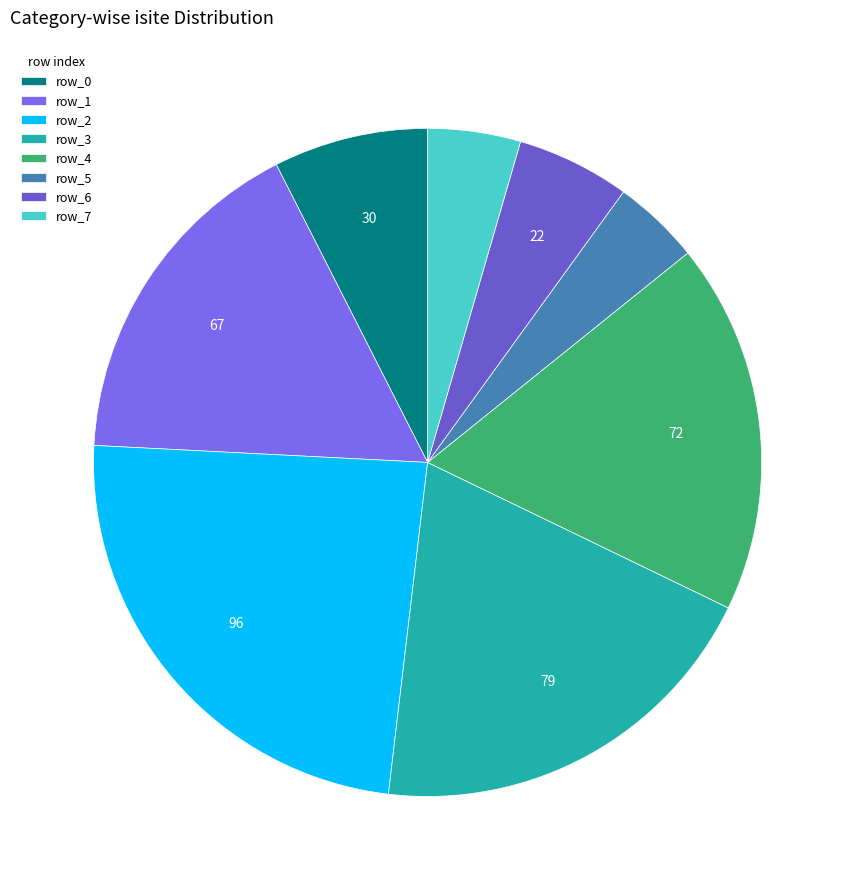

Between row_3 and row_2, which is larger?

row_2